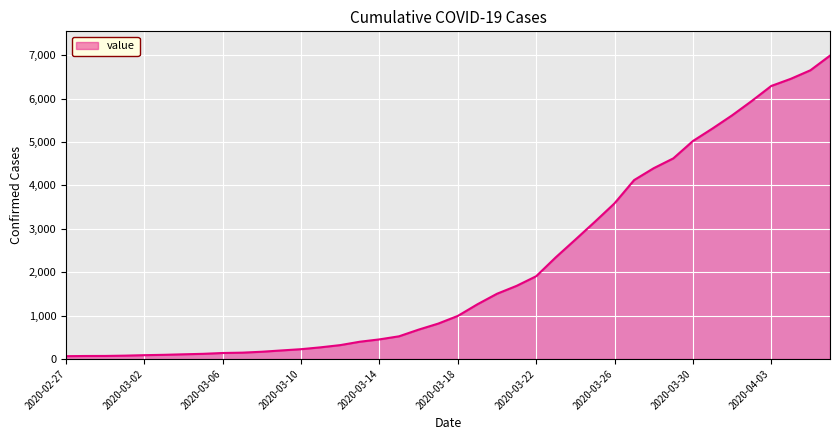

What is the greatest value displayed?

6994